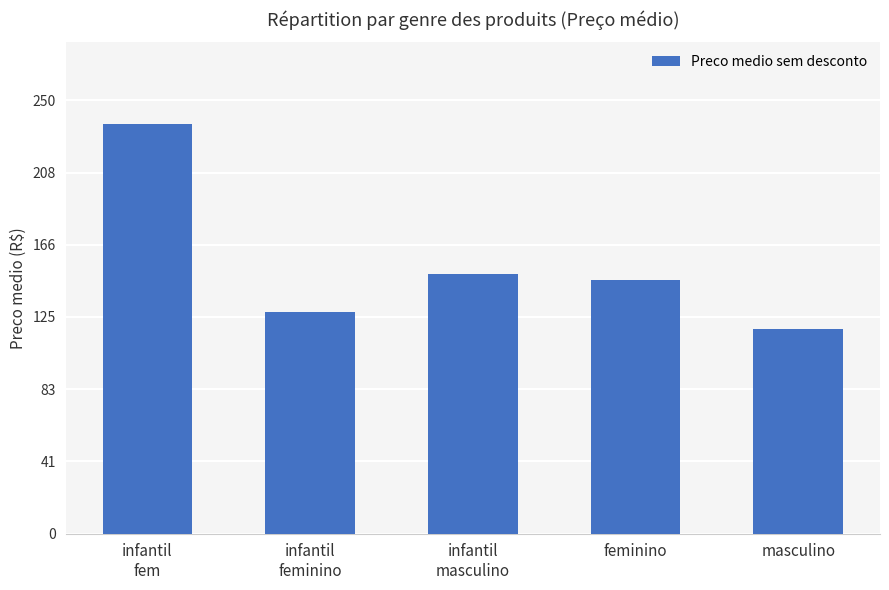

Reading left to right, transcribe all the data shown in this chart.

infantil
fem=236.2	infantil
feminino=127.9	infantil
masculino=149.9	feminino=146.5	masculino=118.0